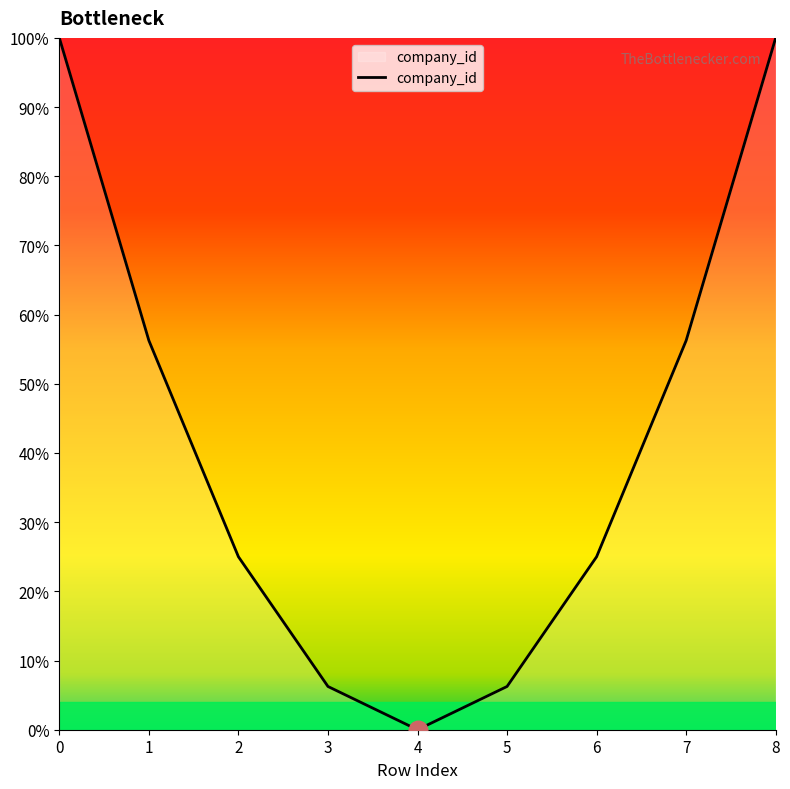

What is the ratio of the value at 6 to the value at 7?

0.4